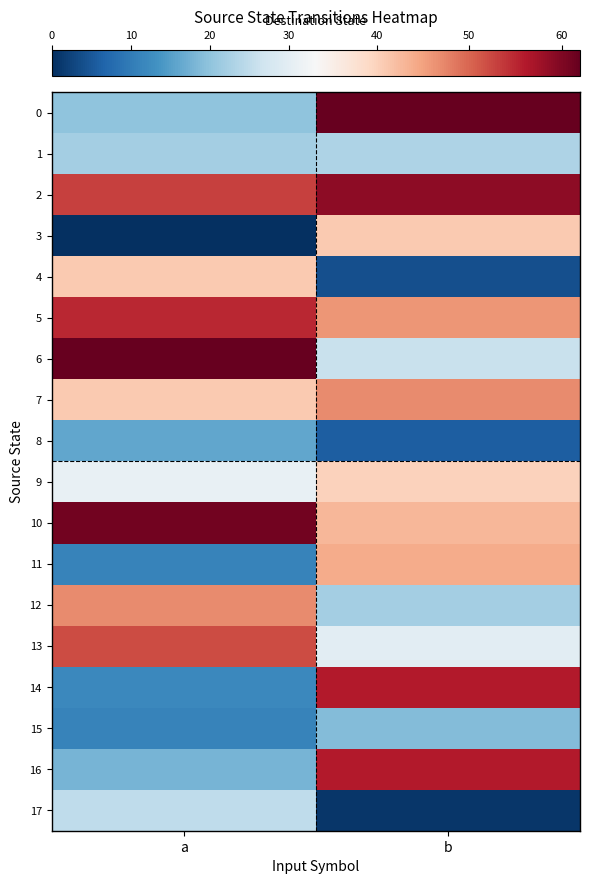

Reading left to right, what are all the values shown in this chart?

0: a=20	b=62
1: a=22	b=23
2: a=53	b=59
3: a=0	b=41
4: a=41	b=4
5: a=55	b=46
6: a=62	b=26
7: a=41	b=47
8: a=16	b=6
9: a=31	b=40
10: a=61	b=43
11: a=11	b=44
12: a=47	b=22
13: a=52	b=30
14: a=12	b=56
15: a=11	b=19
16: a=18	b=56
17: a=25	b=1